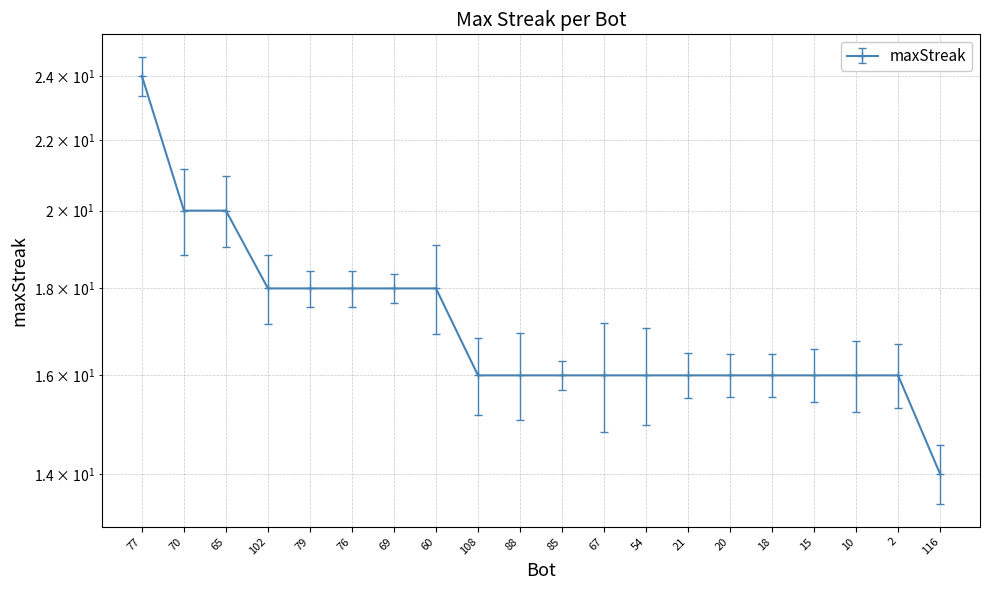

The value at 70 is 20. True or false?

True